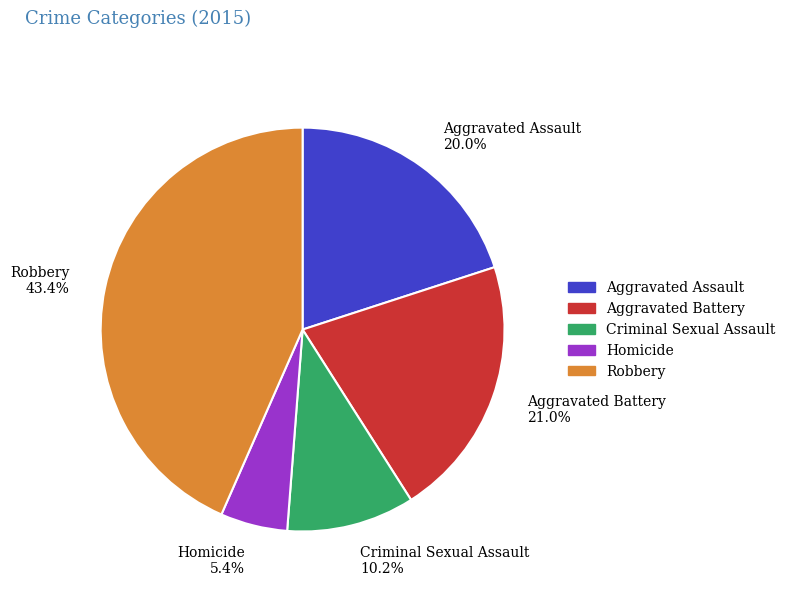

To the nearest percent, what portion does Robbery represent?

43%